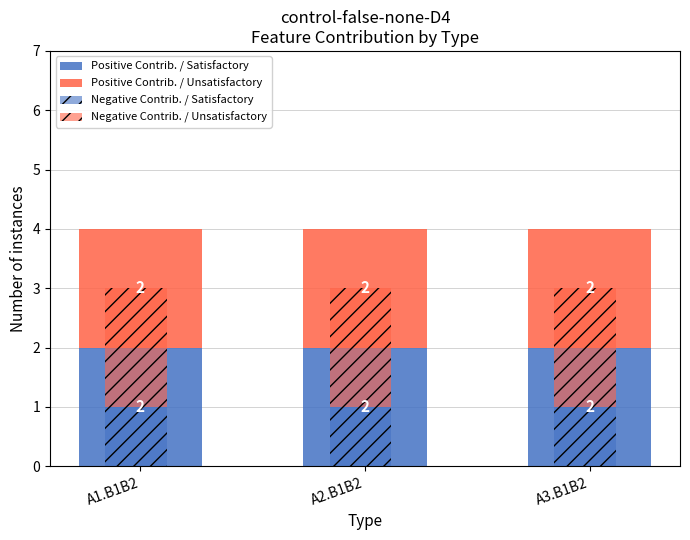

What is the total value across all series at A1.B1B2?

7